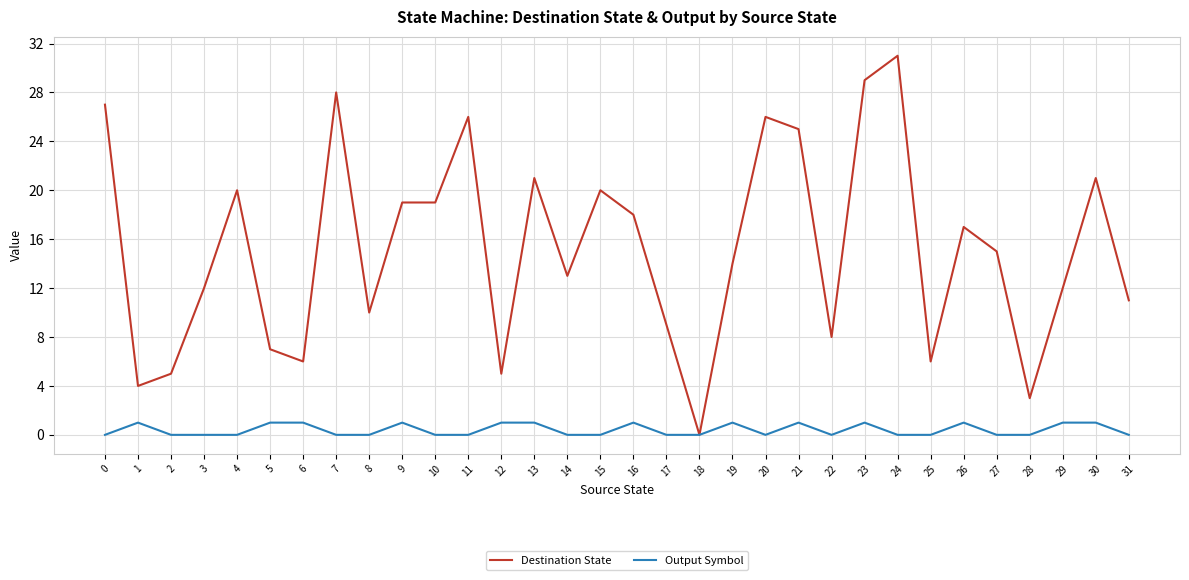

Which series has the largest total across all categories?

Destination State